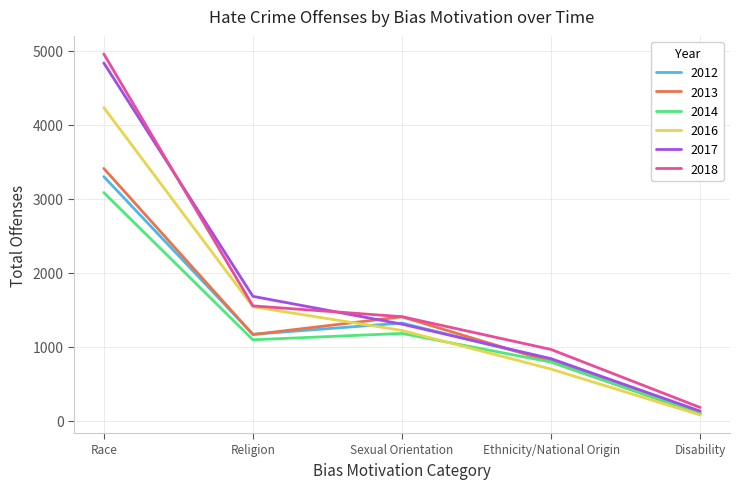

Which series changed the most between Race and Religion?

2018